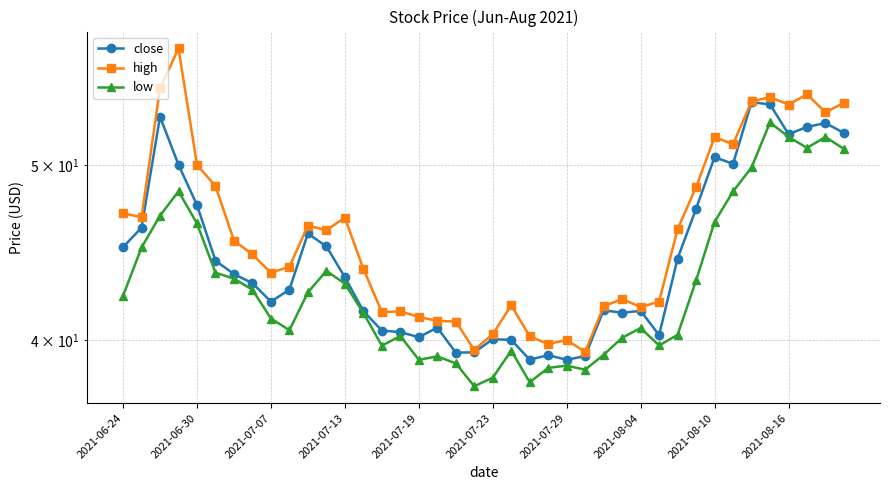

Which series has the widest spread of values?

high